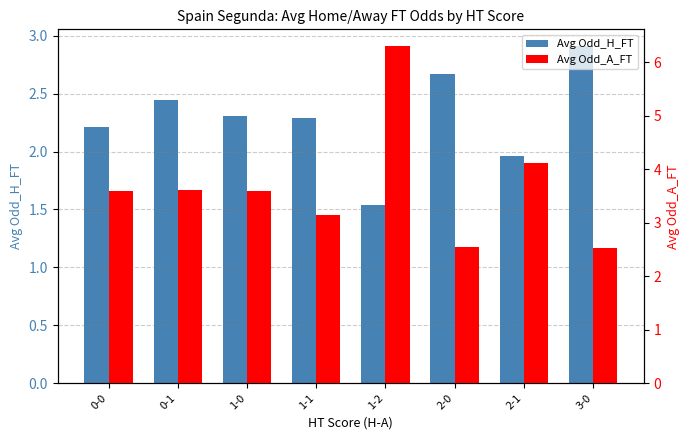

Rank the series at 2-0 from lowest to highest value.

Avg Odd_A_FT, Avg Odd_H_FT